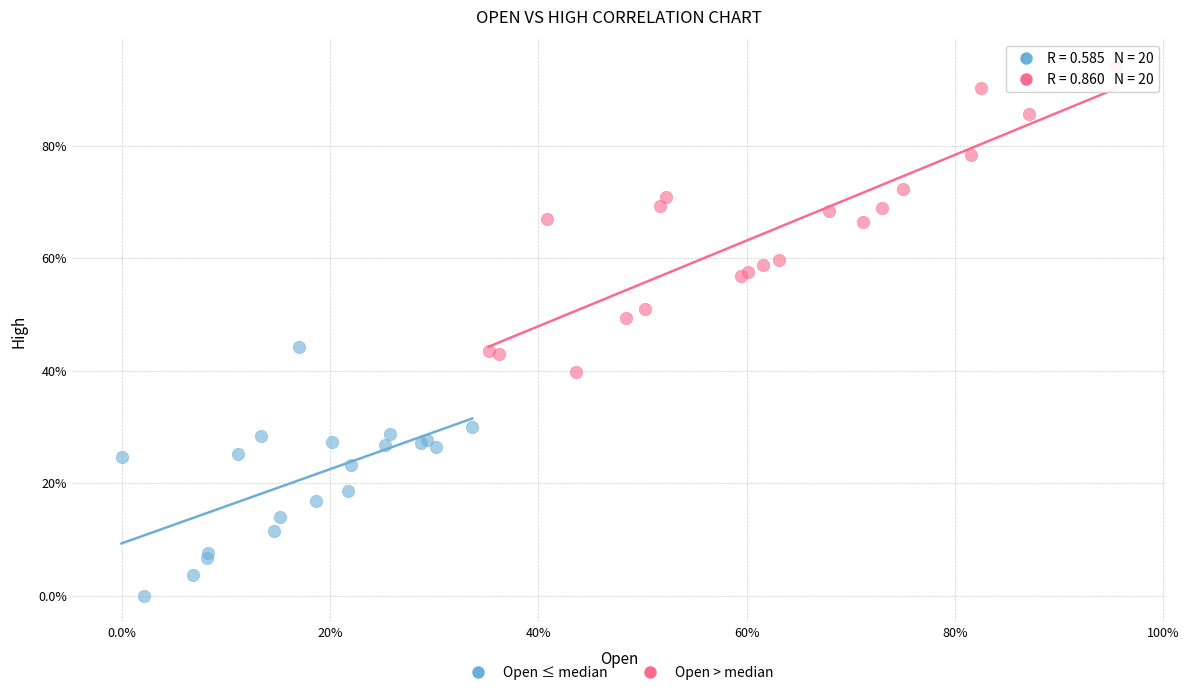

Which series reaches the maximum Y coordinate?

Open > median